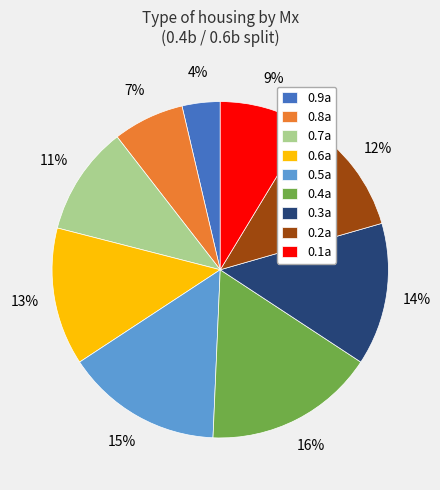

Is the sum of 0.3a and 0.9a greater than half?

No